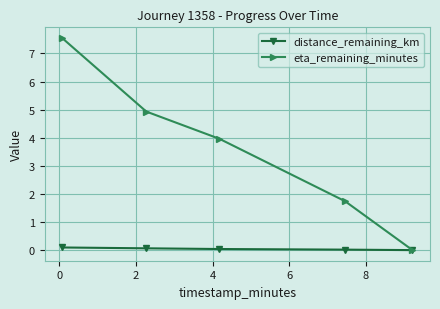

Is this an area chart (filled region under the line)?

No